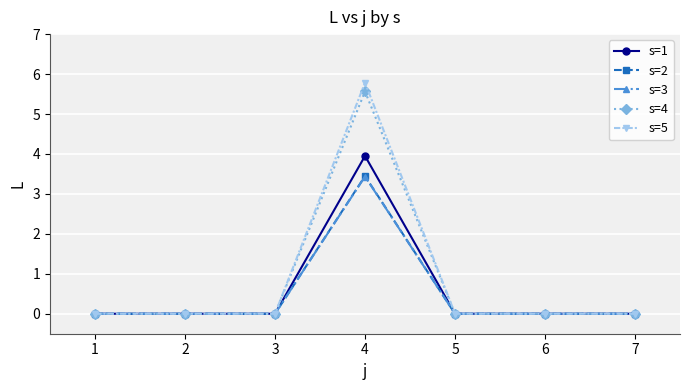

Reading right to left, list all the values displayed in this chart.

s=1: 0.0	0.0	0.0	4.0	0.0	0.0	0.0
s=2: 0.0	0.0	0.0	3.4	0.0	0.0	0.0
s=3: 0.0	0.0	0.0	3.4	0.0	0.0	0.0
s=4: 0.0	0.0	0.0	5.6	0.0	0.0	0.0
s=5: 0.0	0.0	0.0	5.8	0.0	0.0	0.0